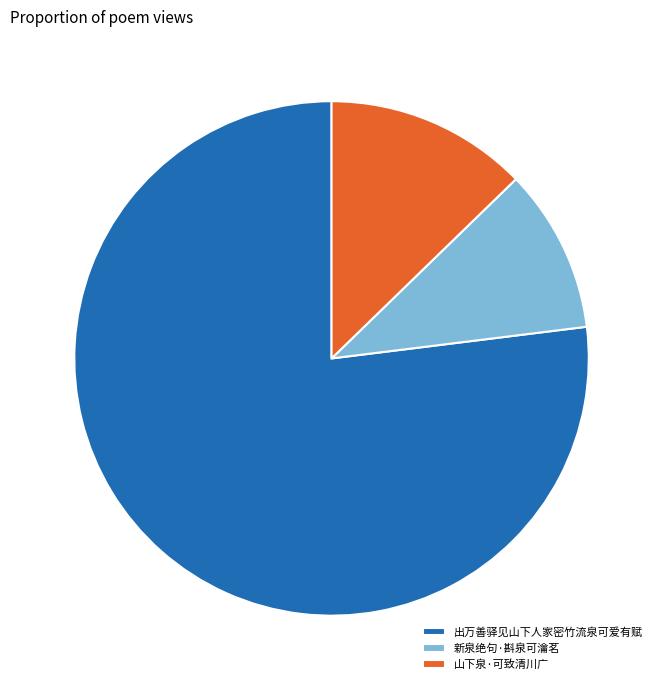

Does any single category account for the majority?

Yes